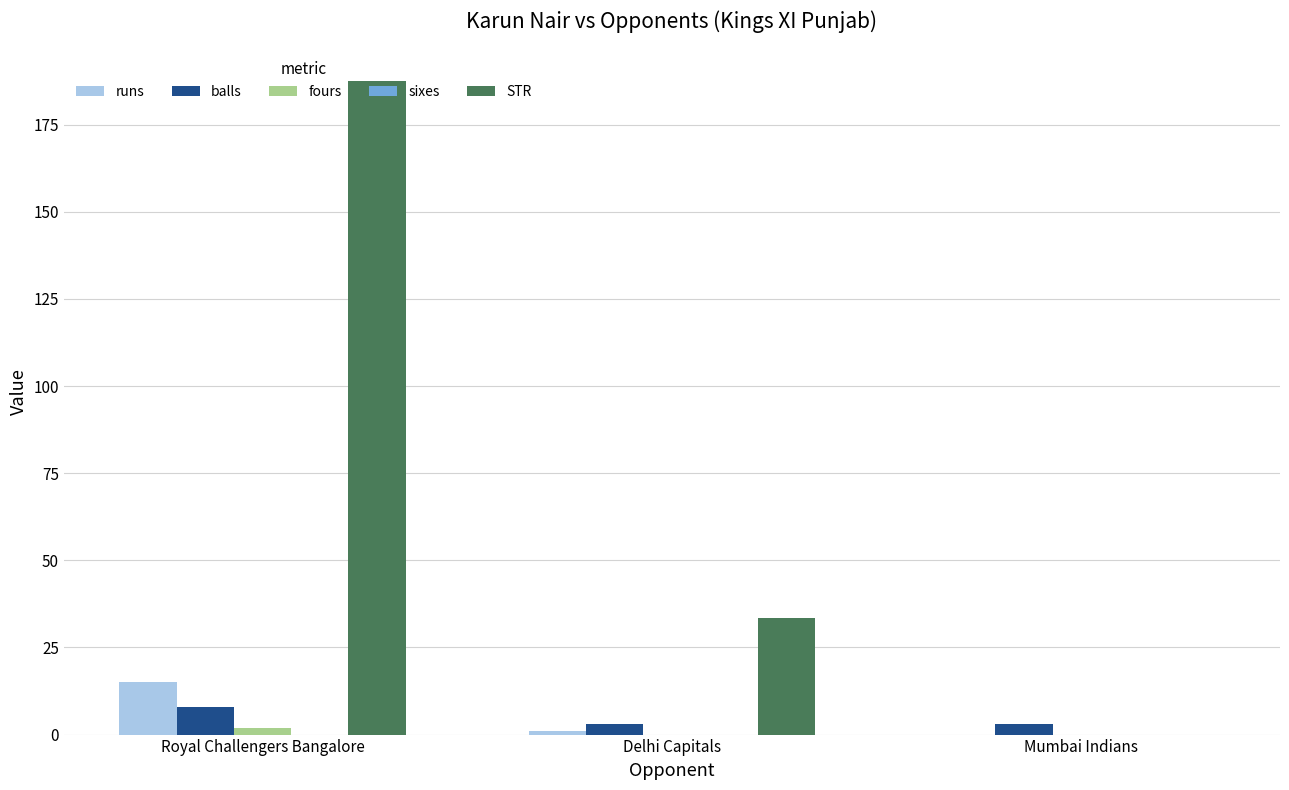

True or false: runs has a value of 8.2 at Mumbai Indians.

False